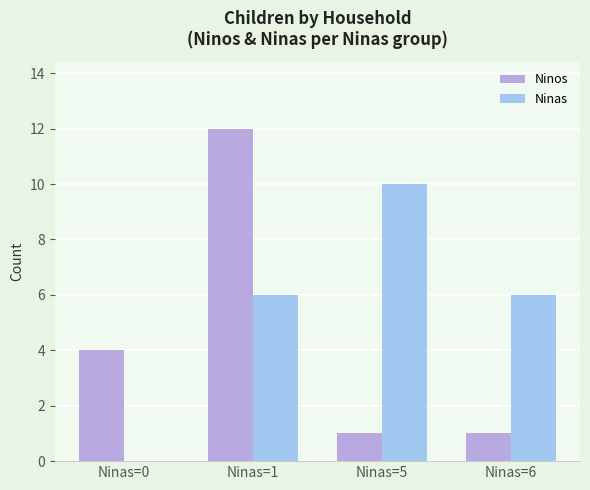

The Ninos series shows 2 at Ninas=6. True or false?

False